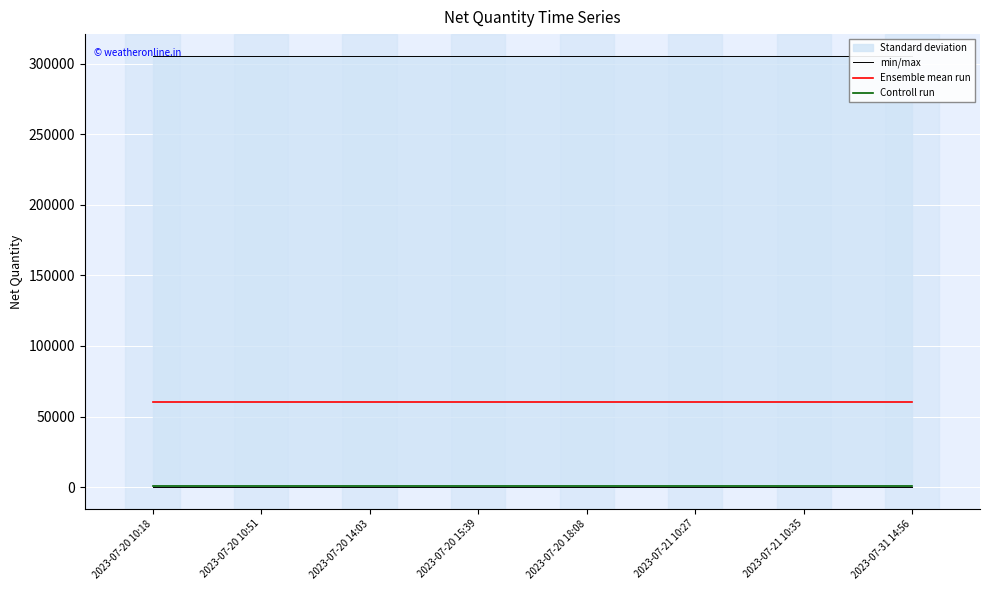

Does the chart display data point markers on the line(s)?

No